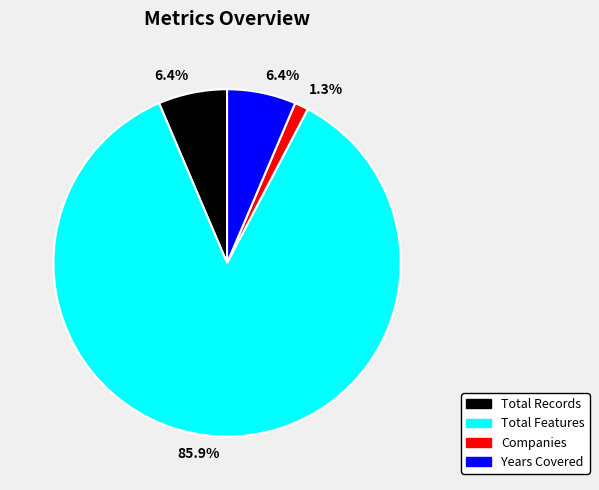

What percentage is the Total Records slice, to the nearest percent?

6%